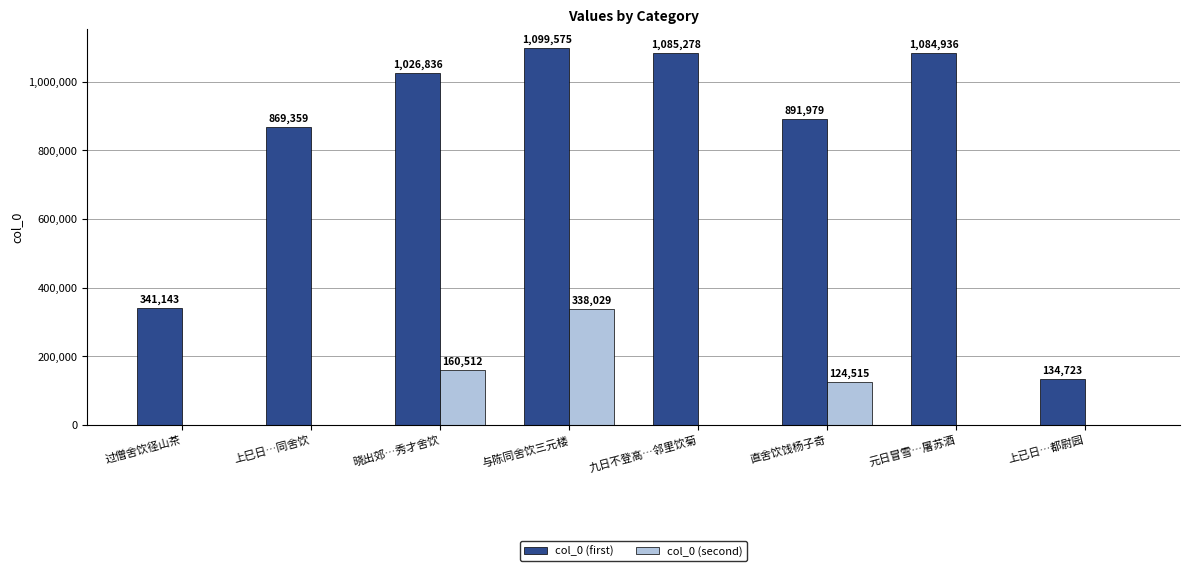

True or false: col_0 (first) has a value of 869359 at 上巳日…同舍饮.

True